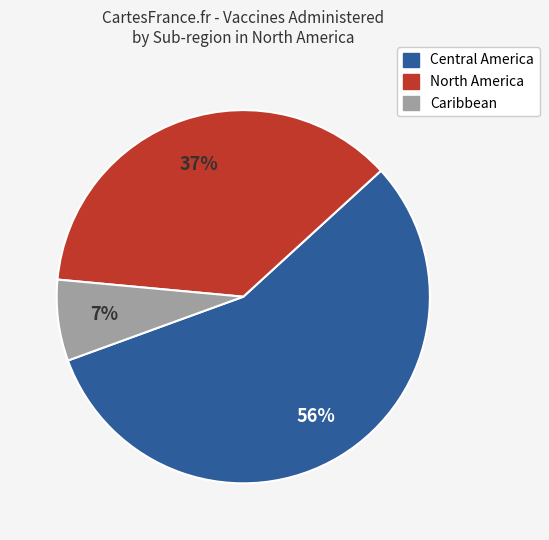

To the nearest percent, what is the average slice percentage?

33%